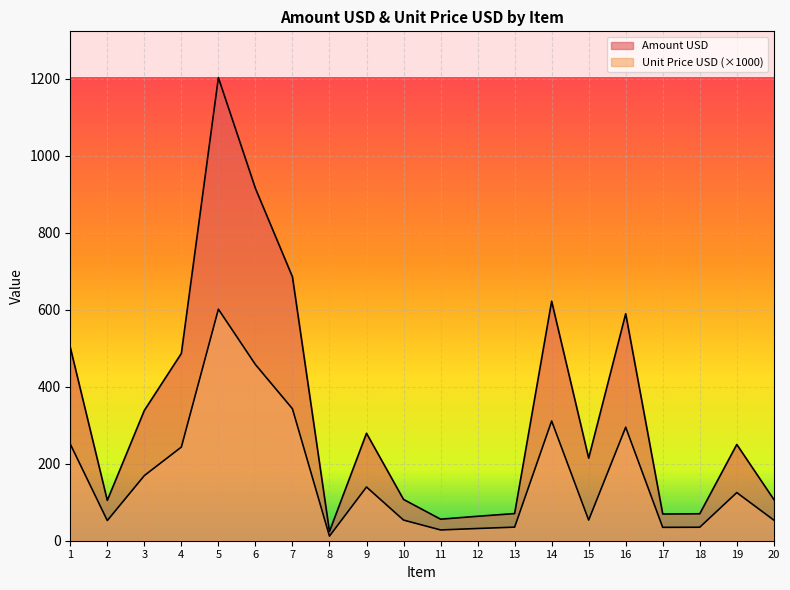

What is the approximate value of Unit Price USD at 12?

31.8